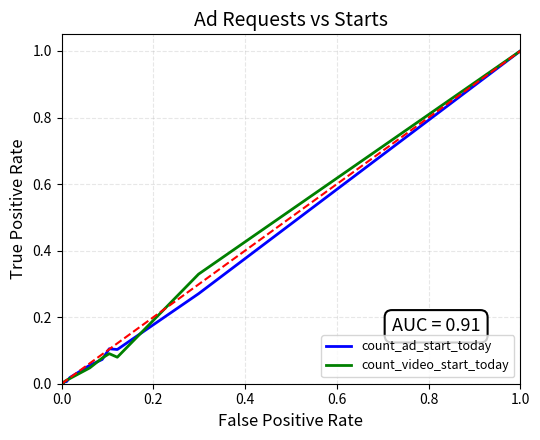

Does the chart display data point markers on the line(s)?

No